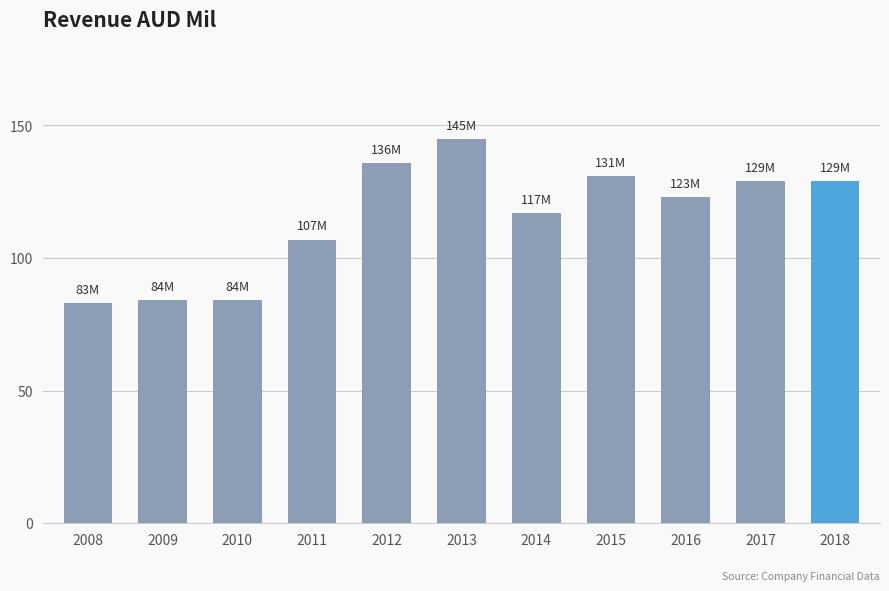

What is the change in value from 2015 to 2017?

-2